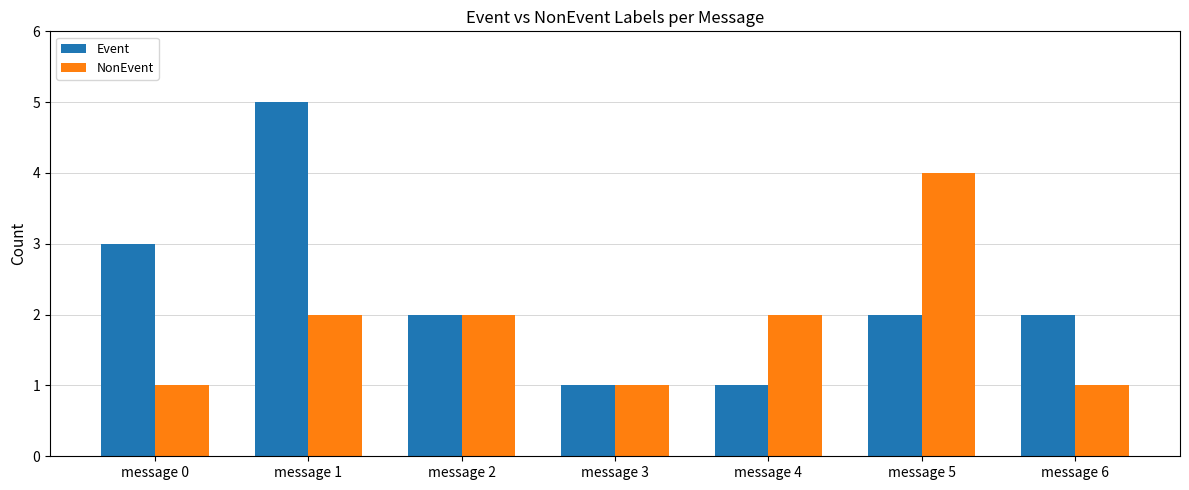

What is the value of the NonEvent bar at the 7th from the left?

1